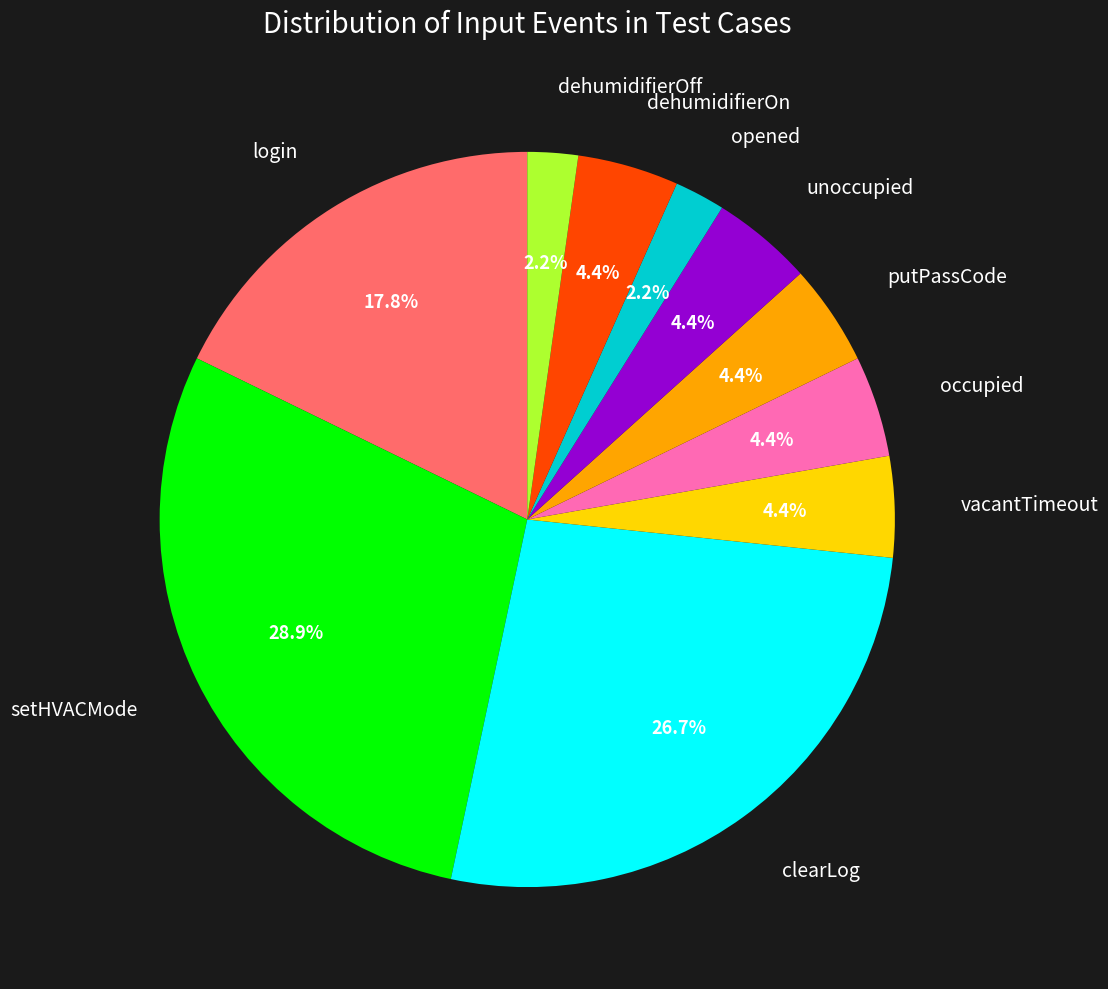

Count the number of slices in the pie.

10